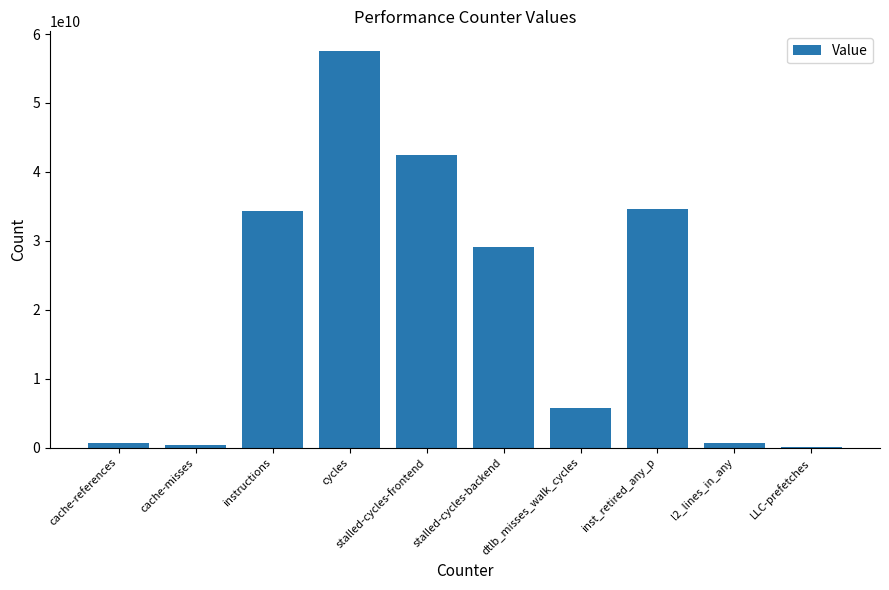

What is the sum of all values?

205547029449